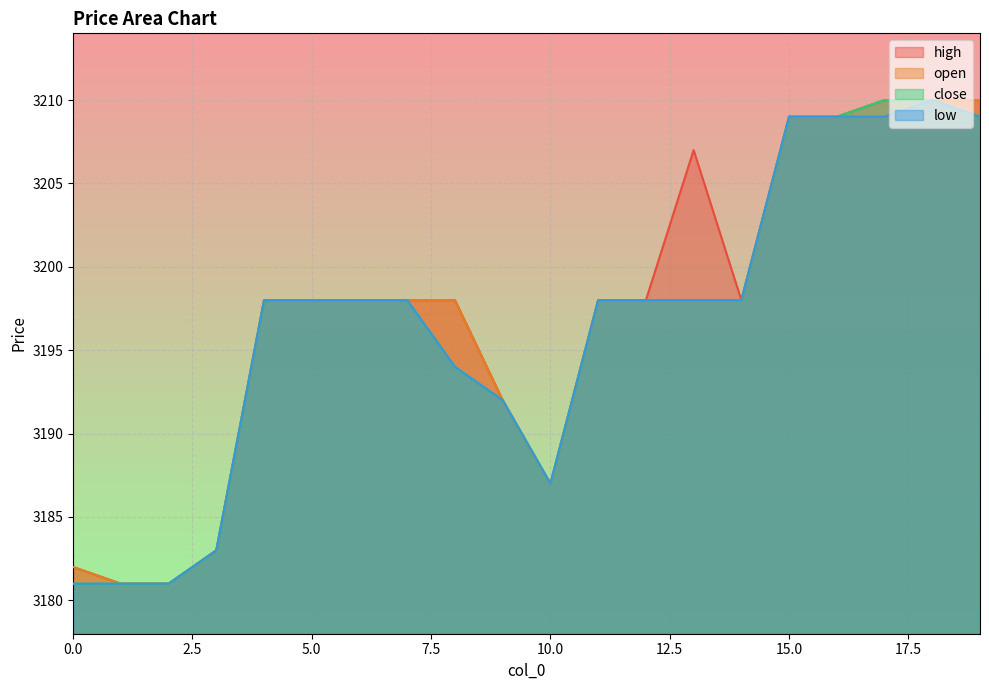

How many distinct data groups are displayed?

4